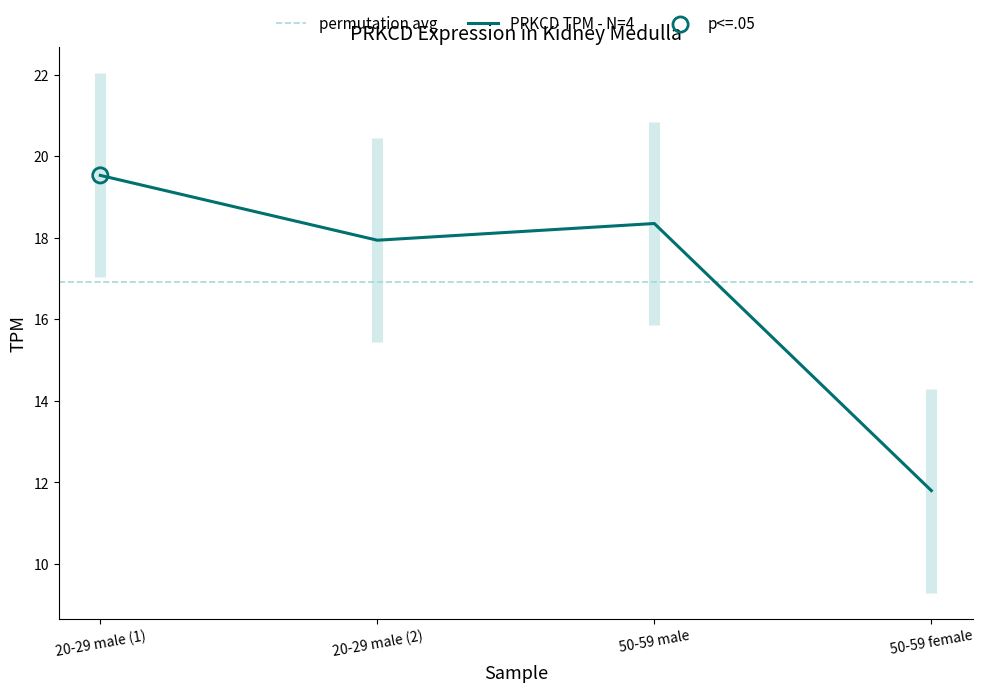

What is the change in value from 20-29 male (1) to 50-59 male?

-1.2